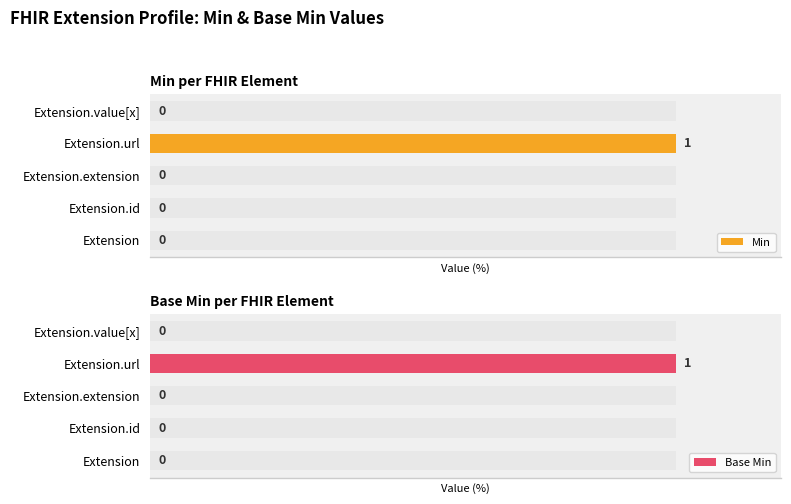

How many distinct data groups are displayed?

2